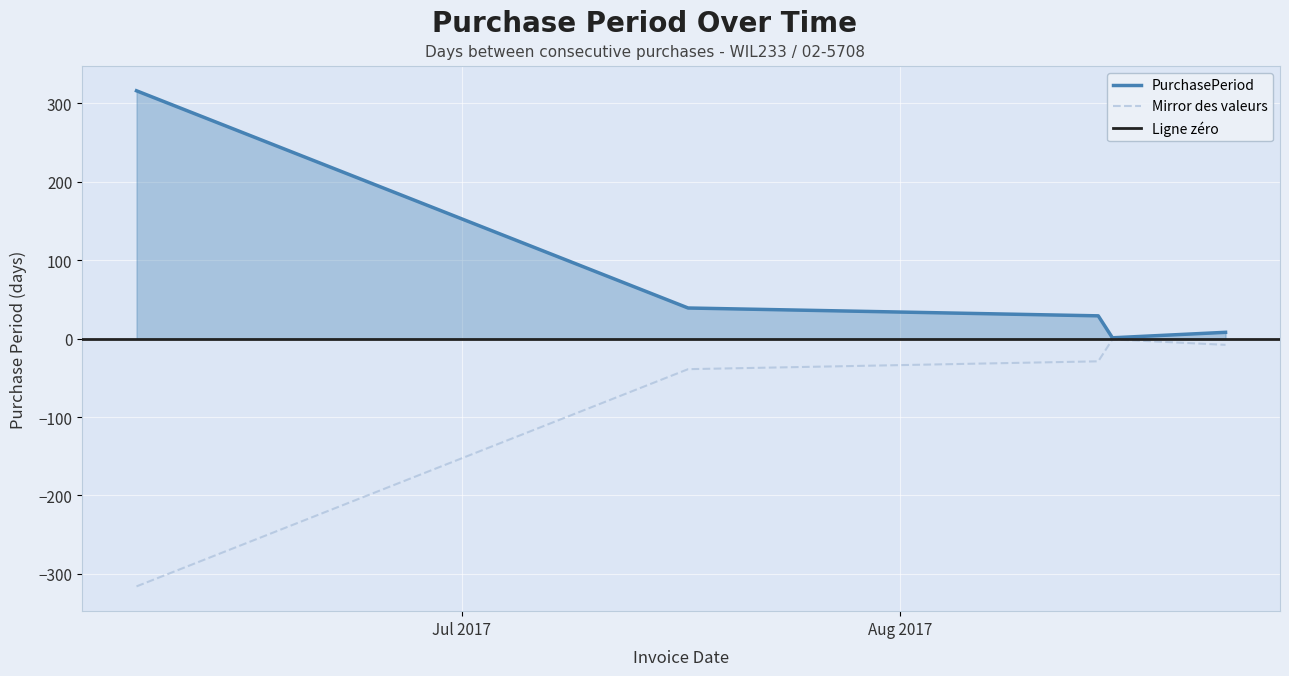

Reading right to left, extract all data points from this chart.

8	1	29	39	316